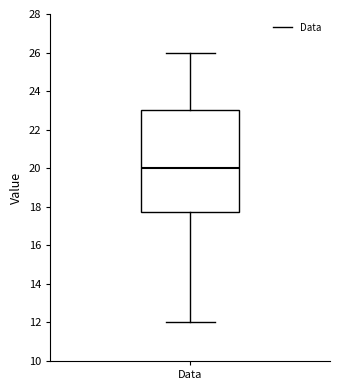

Read this box plot against the y-axis: the position of the median line, the range covered by the box, and the ends of both whiskers. The values are not printed on the chart, so give them approximately, as read against the axis.

median 20.0, box 17.8 to 23.0, whiskers 12.0 to 26.0